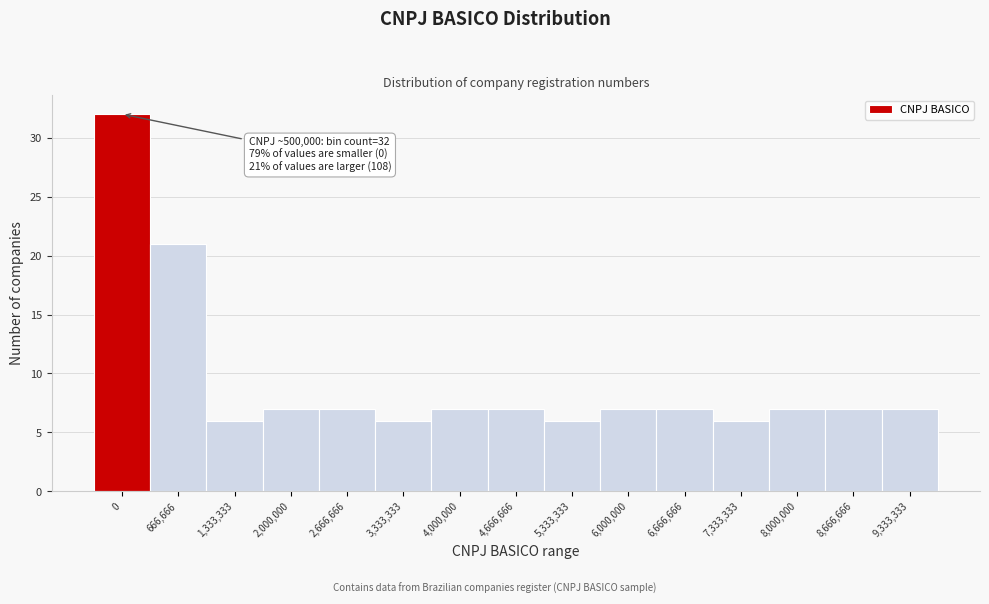

Reading left to right, extract all data points from this chart.

0=32	666,666=21	1,333,333=6	2,000,000=7	2,666,666=7	3,333,333=6	4,000,000=7	4,666,666=7	5,333,333=6	6,000,000=7	6,666,666=7	7,333,333=6	8,000,000=7	8,666,666=7	9,333,333=7